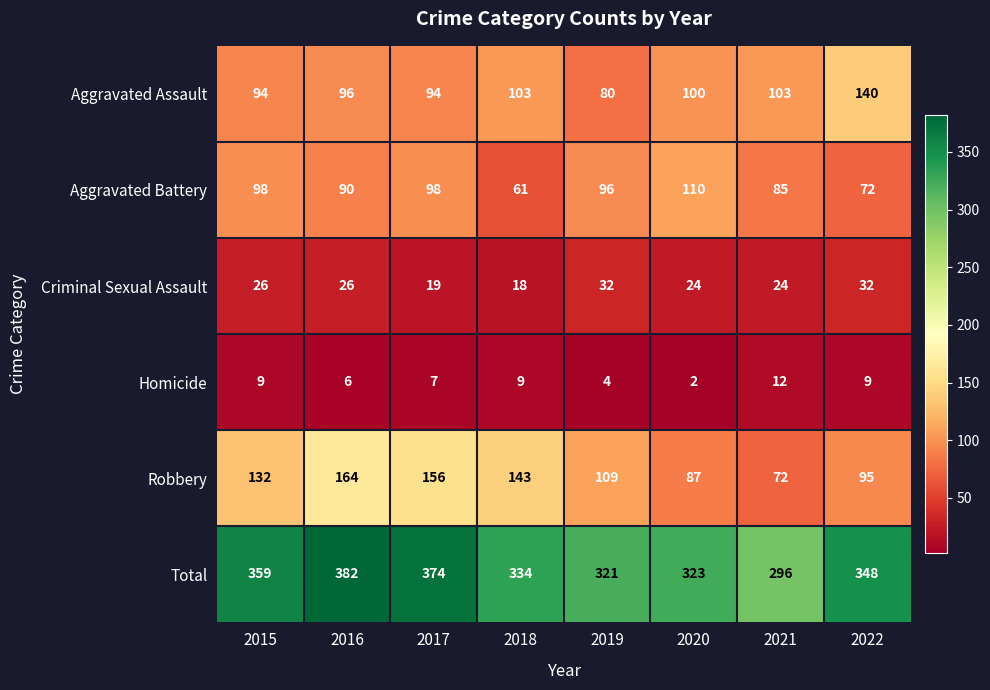

What value does the Total series have at 2022, to the nearest 10?

350